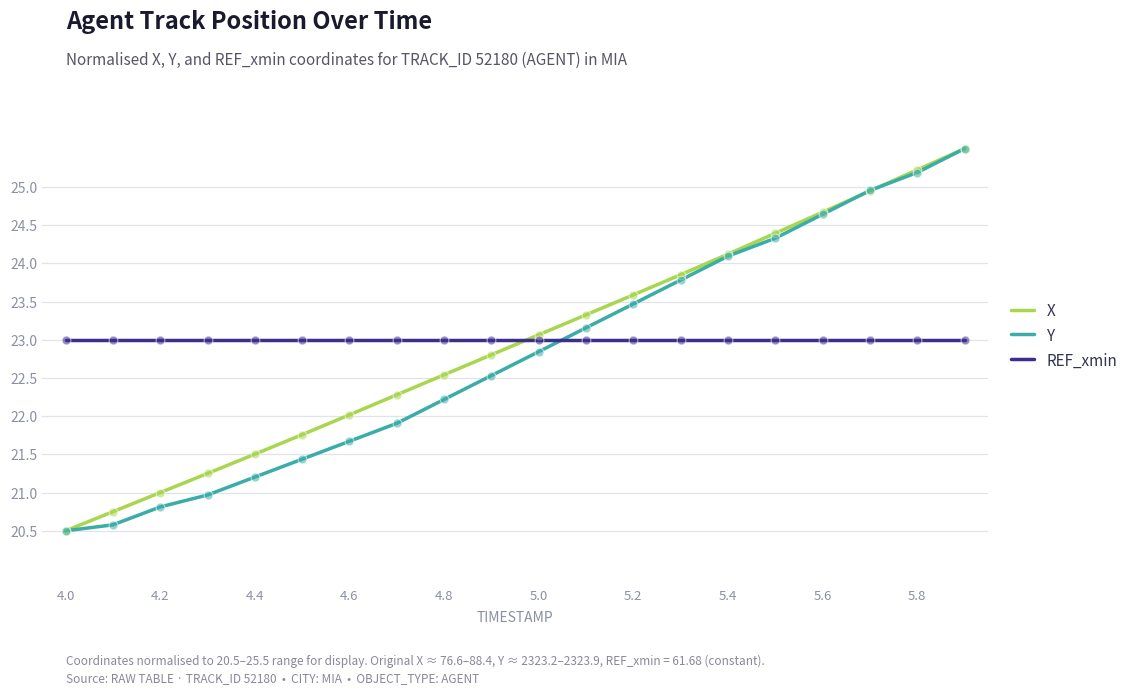

What is the minimum value for REF_xmin?

23.0